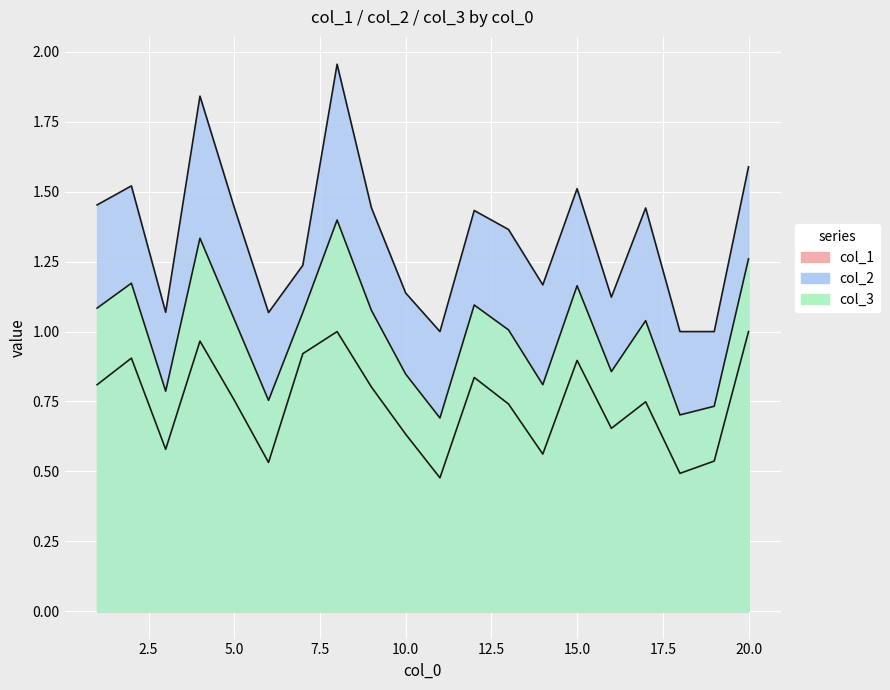

True or false: col_1 has a value of 1.4 at 2.

False